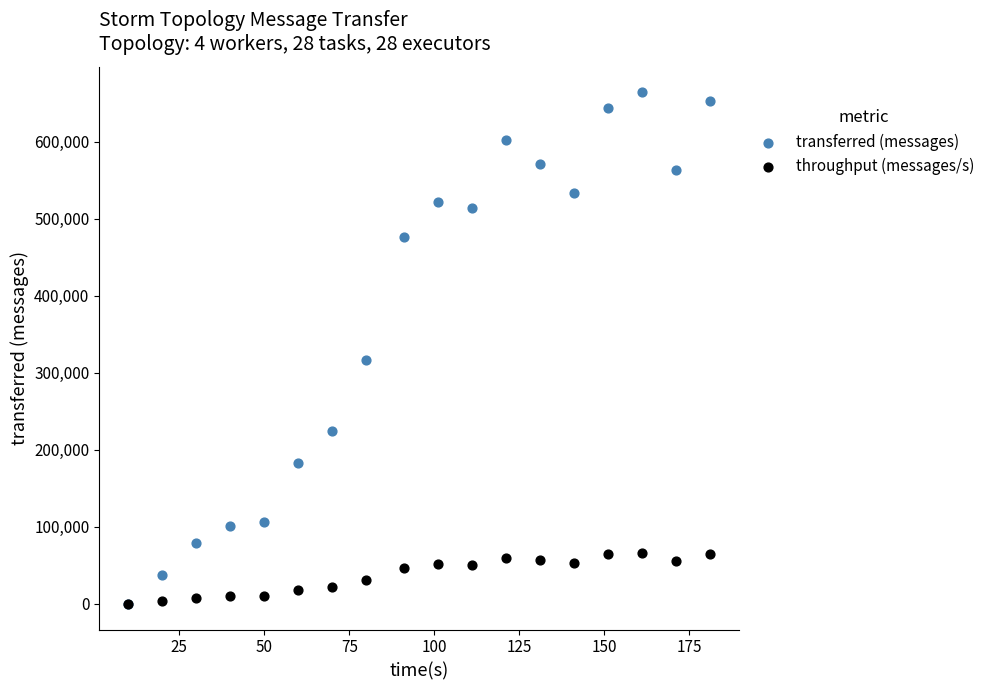

Which series contains the highest Y value?

transferred (messages)